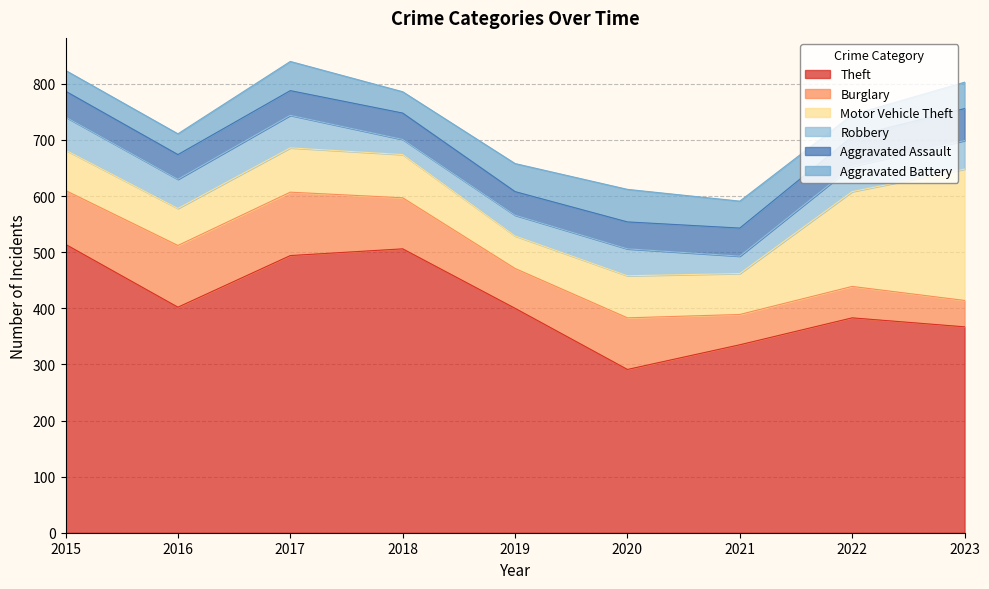

Which has a higher value, 2023 or 2018?

2018